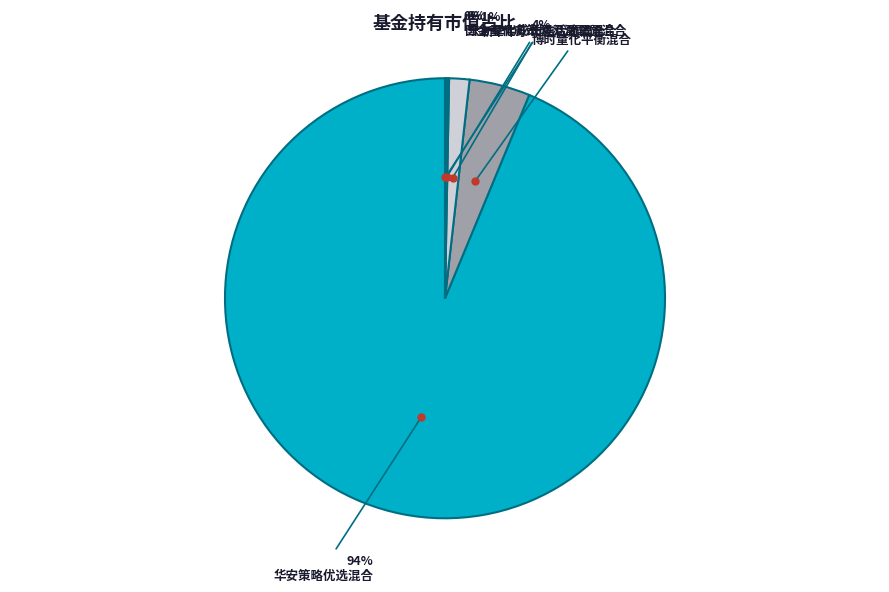

How much of the chart is everything except 华安策略优选混合?

6.3%